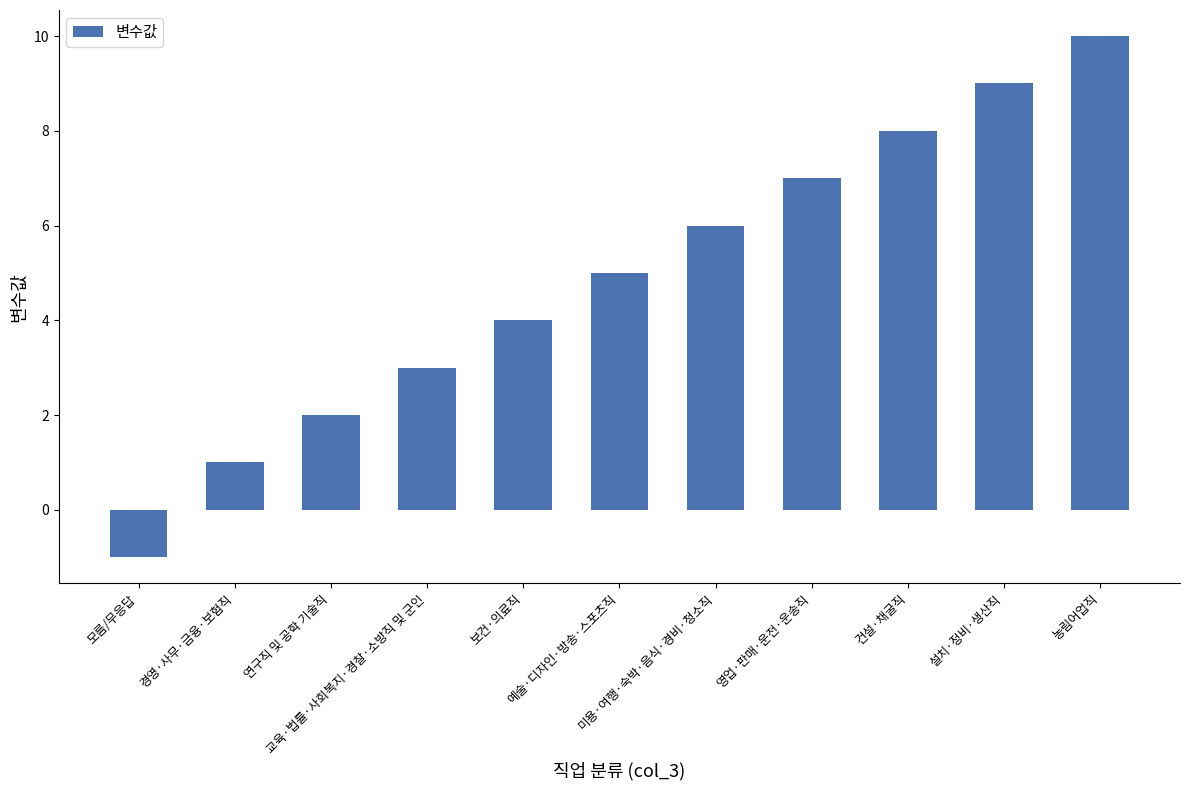

What is the difference between the maximum and minimum values?

11